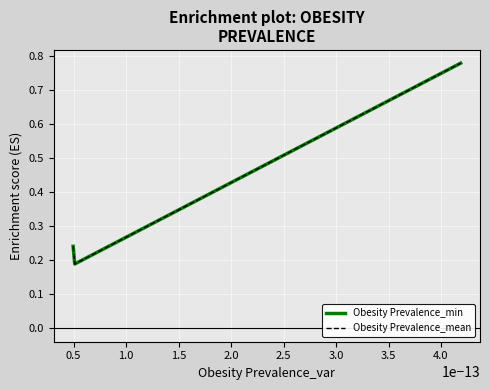

How many Obesity Prevalence_mean values are between 0 and 1?

3